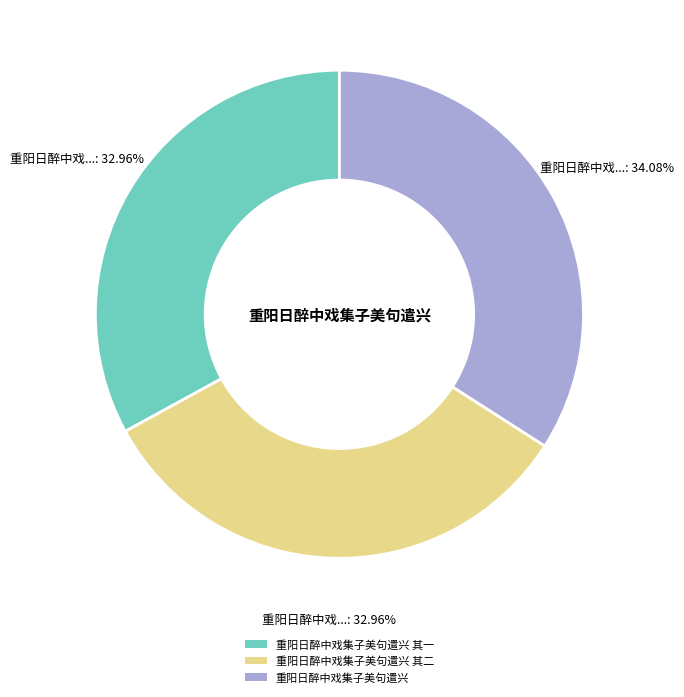

The 重阳日醉中戏集子美句遣兴 其二 slice represents 33% of the pie. True or false?

True